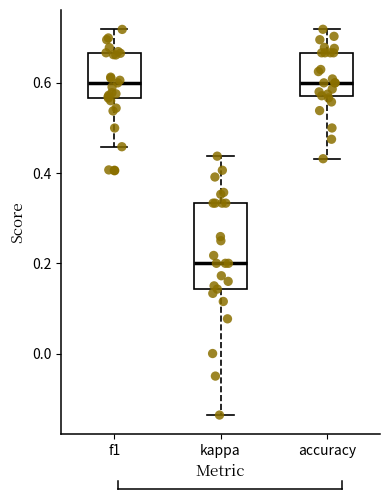

Which box's median line is the lowest?

kappa